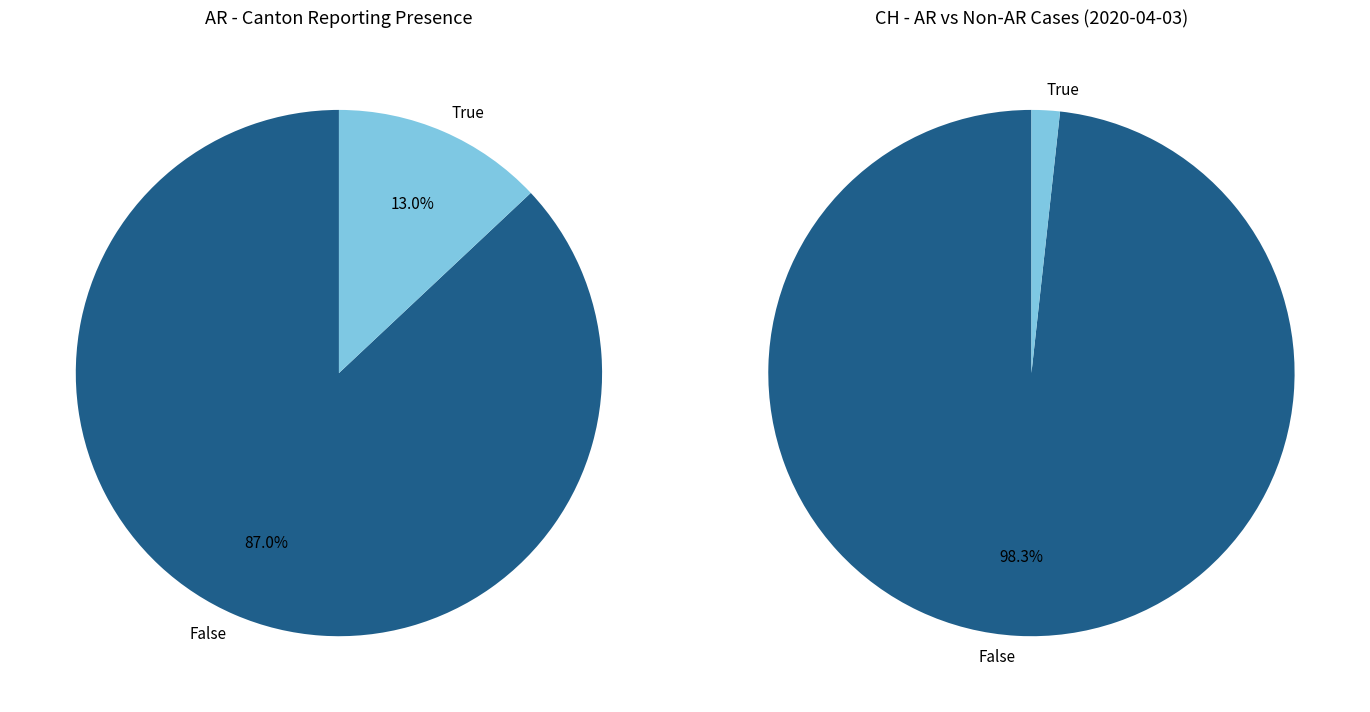

True or false: 1 accounts for 1% of the total.

False